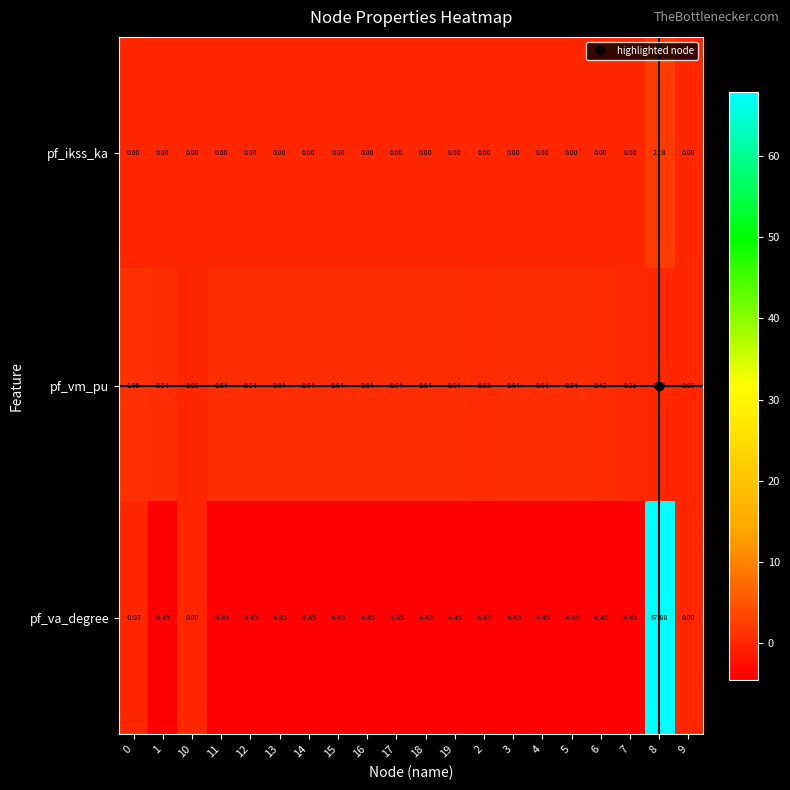

Which series has the widest spread of values?

pf_va_degree